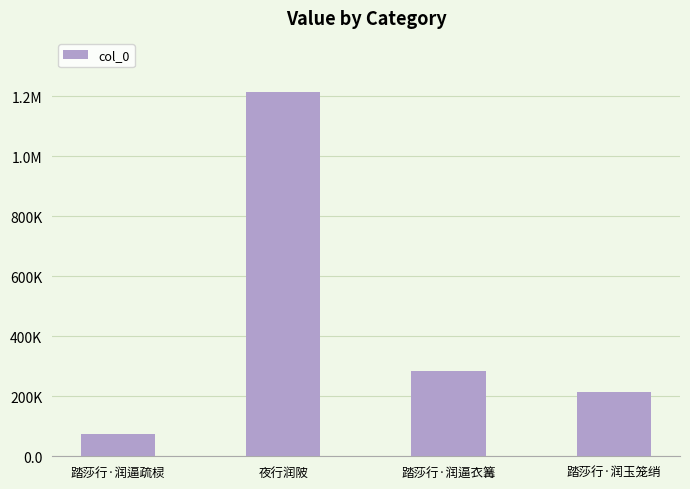

Reading left to right, transcribe all the data shown in this chart.

踏莎行·润逼疏棂=74545	夜行润陂=1212112	踏莎行·润逼衣篝=283659	踏莎行·润玉笼绡=213128